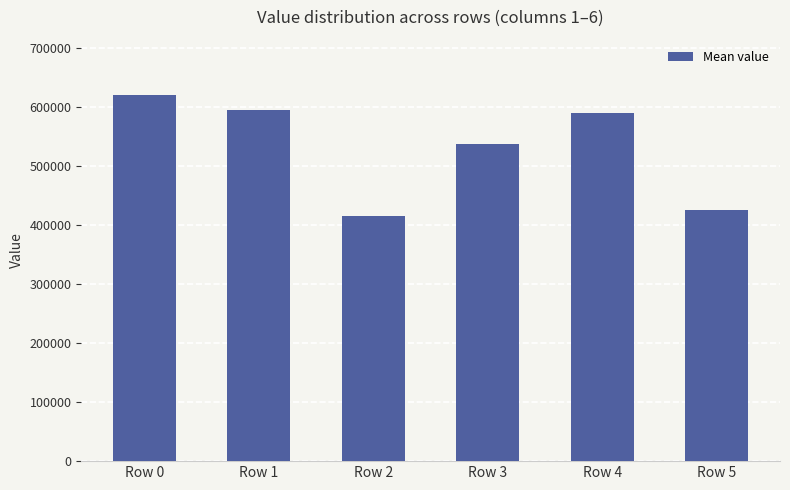

Which label corresponds to the largest value in the chart?

Row 0